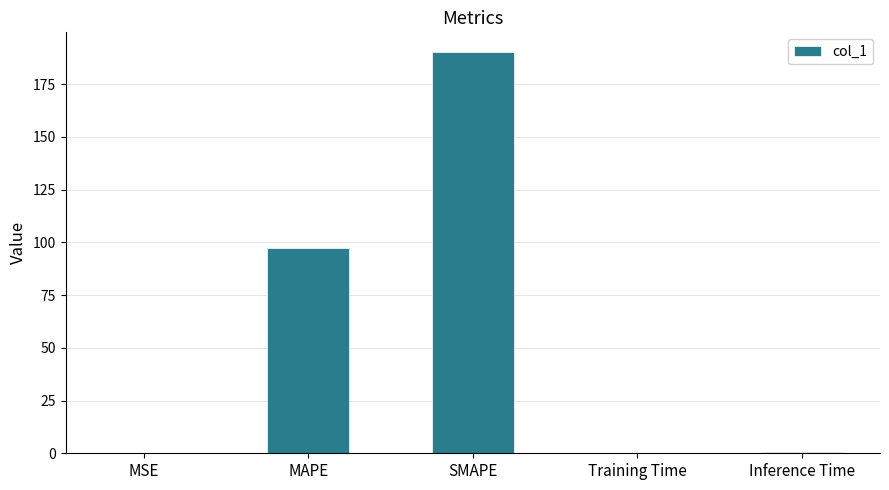

The chart shows a value of 190.1 at SMAPE. True or false?

True